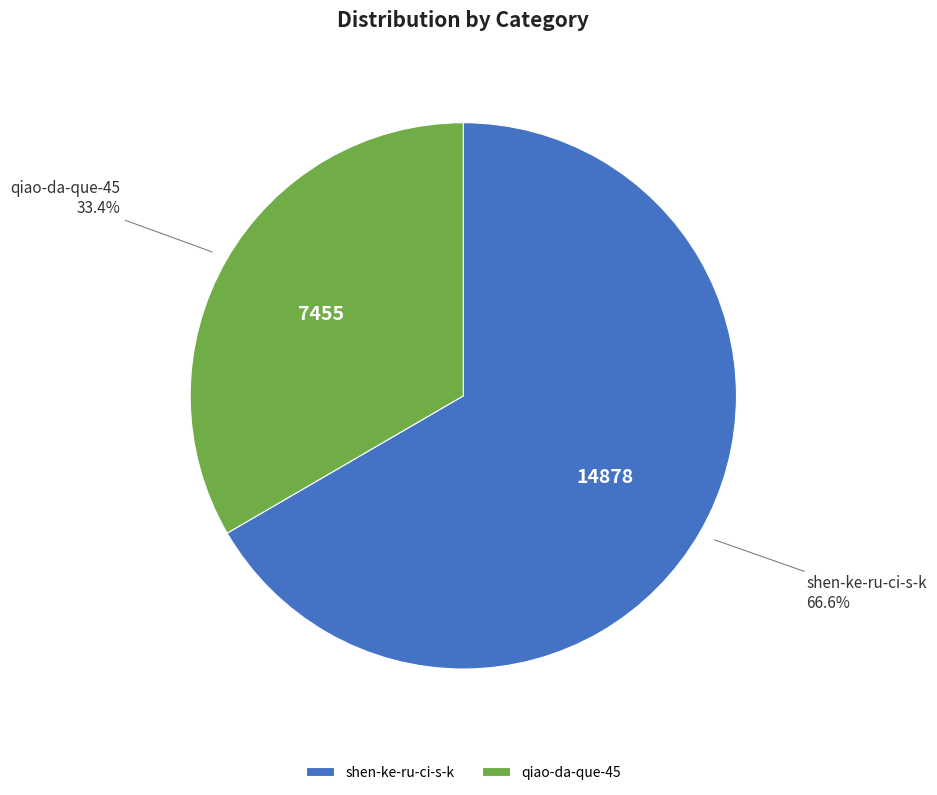

To the nearest percent, what is the average slice percentage?

50%